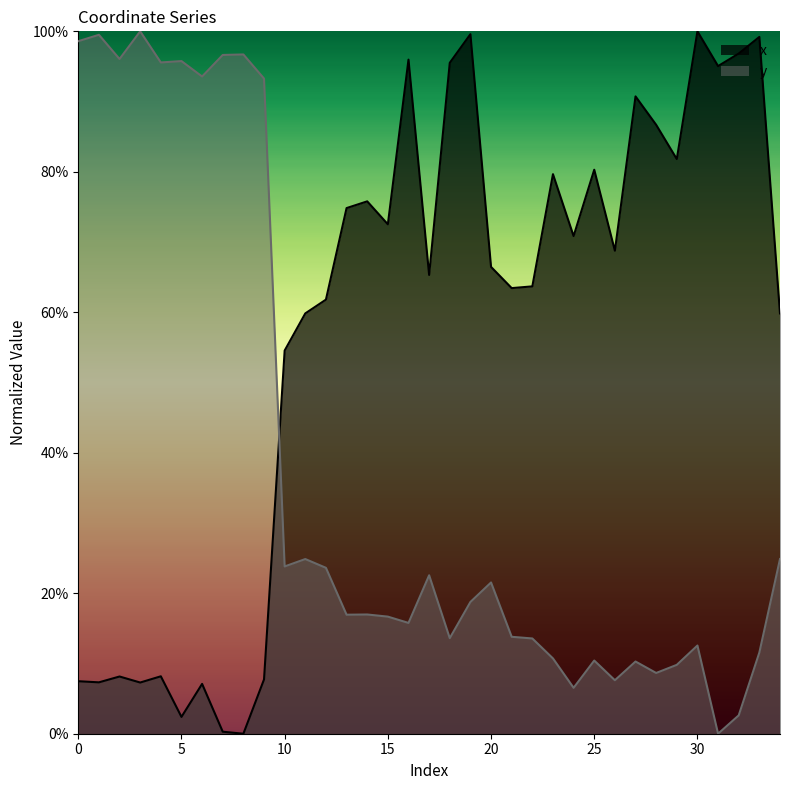

Where do y and x first cross each other?

9 and 10